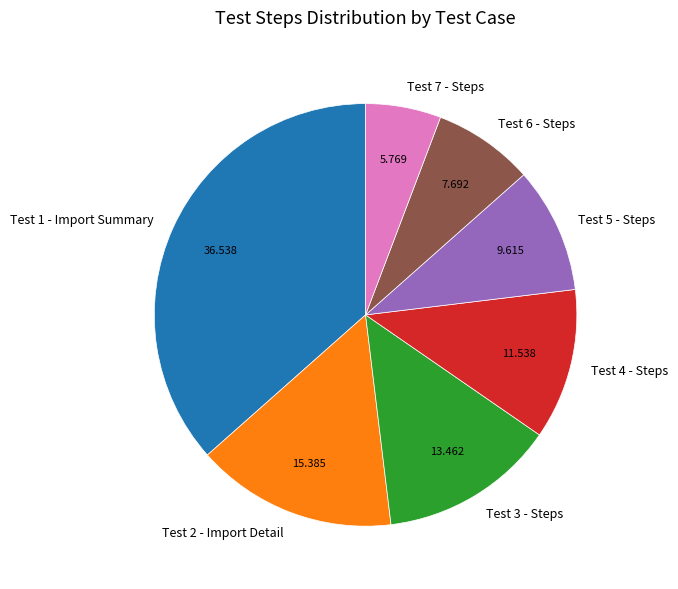

Which slice is the largest?

Test 1 - Import Summary